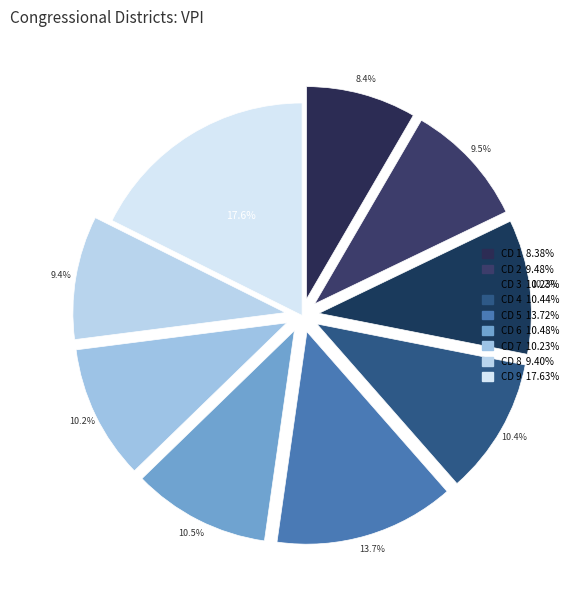

How many slices are in this pie chart?

9